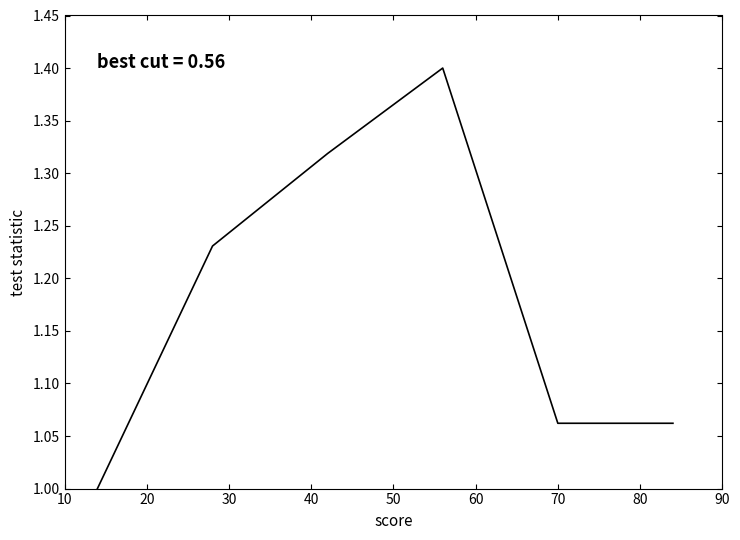

What is the sum of all values?

7.1